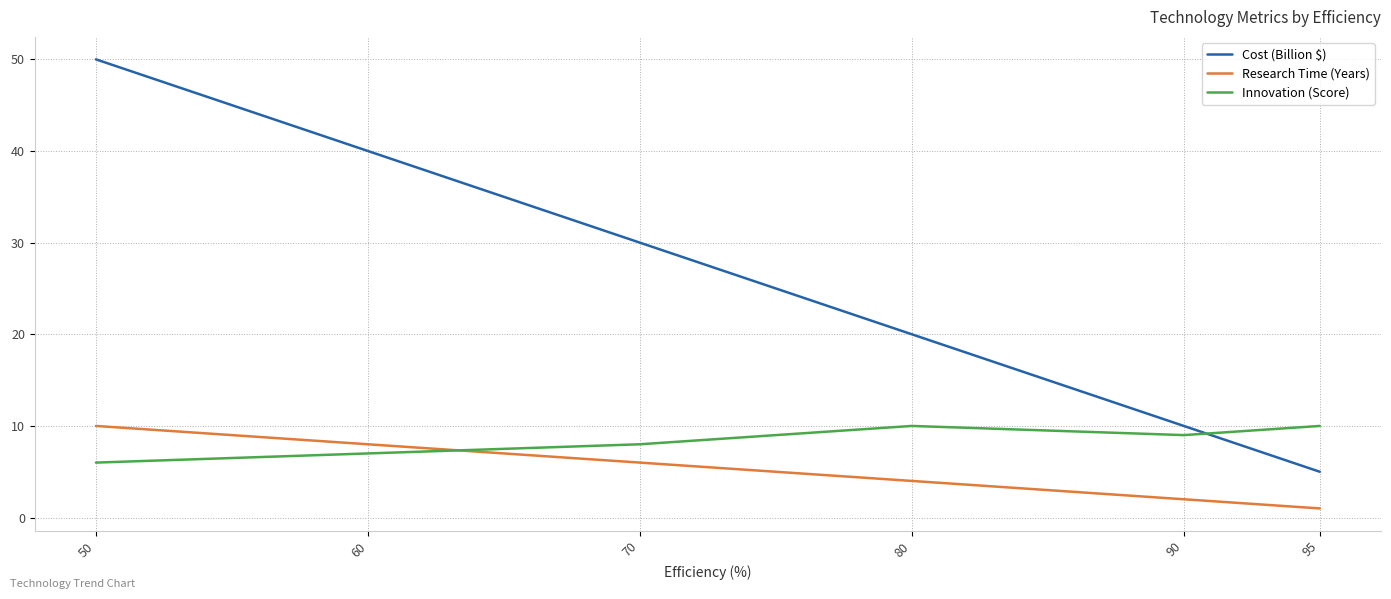

The Cost (Billion $) series shows 59 at 60. True or false?

False